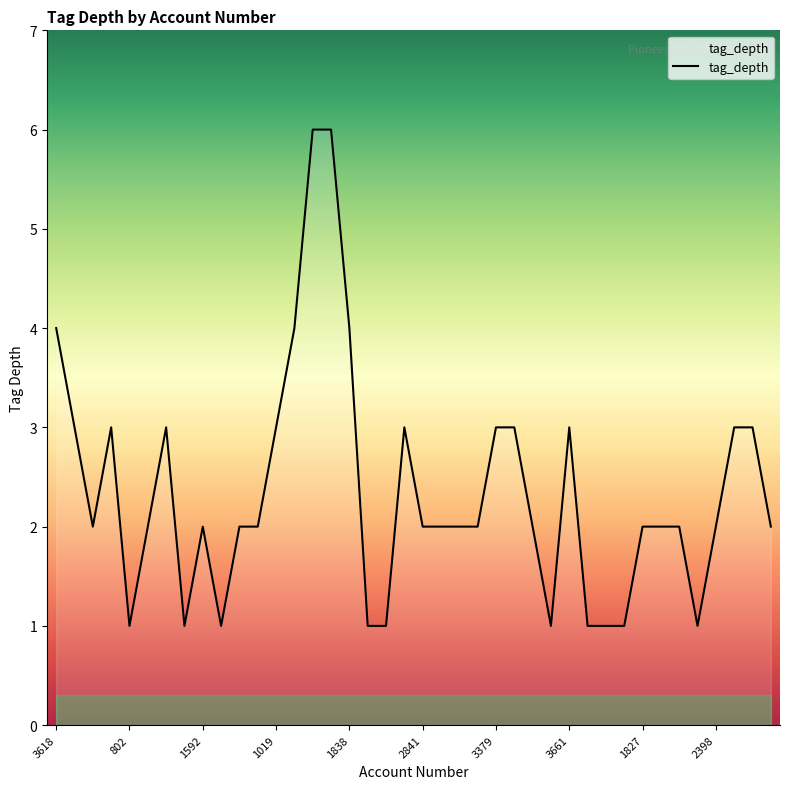

What is the sum of all values?

94